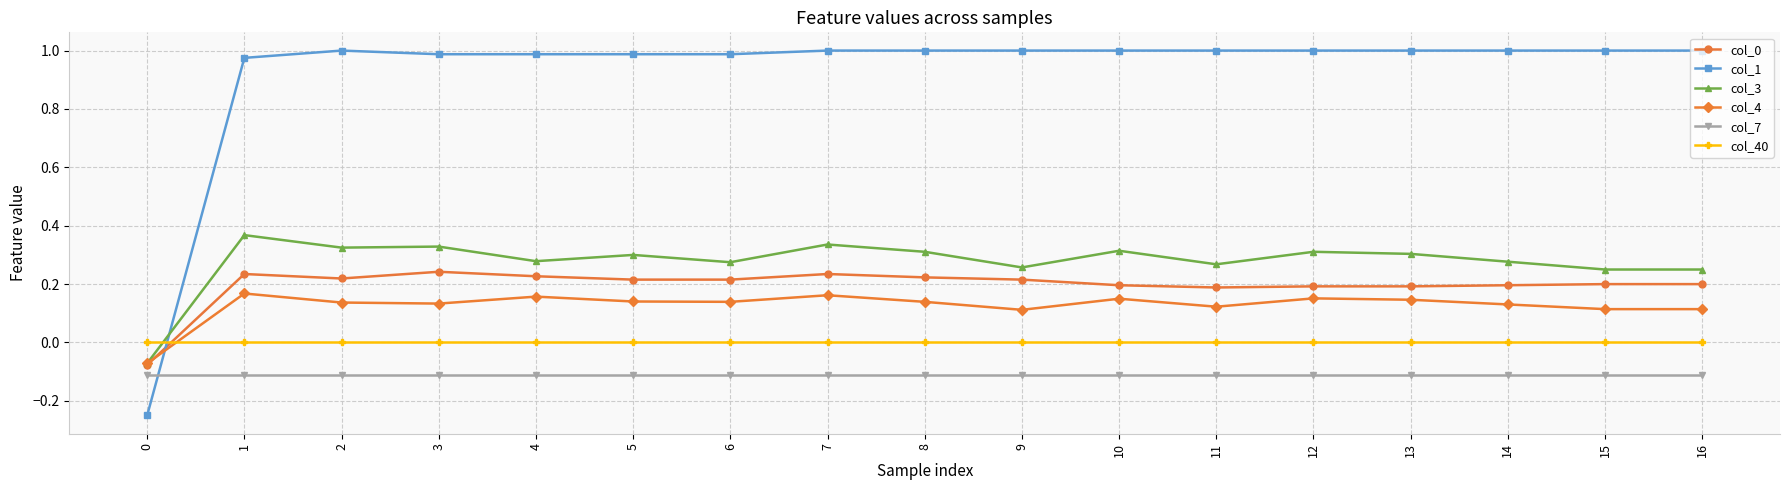

Rank the series by their maximum value, from lowest to highest.

col_7, col_40, col_4, col_0, col_3, col_1